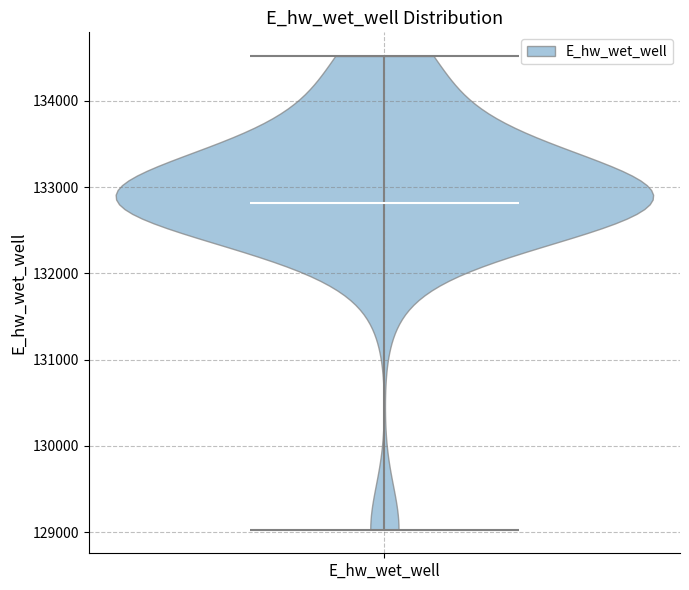

Where does the median line of the violin for E_hw_wet_well sit on the y-axis? The values are not printed on the chart, so give them approximately, as read against the axis.

132800